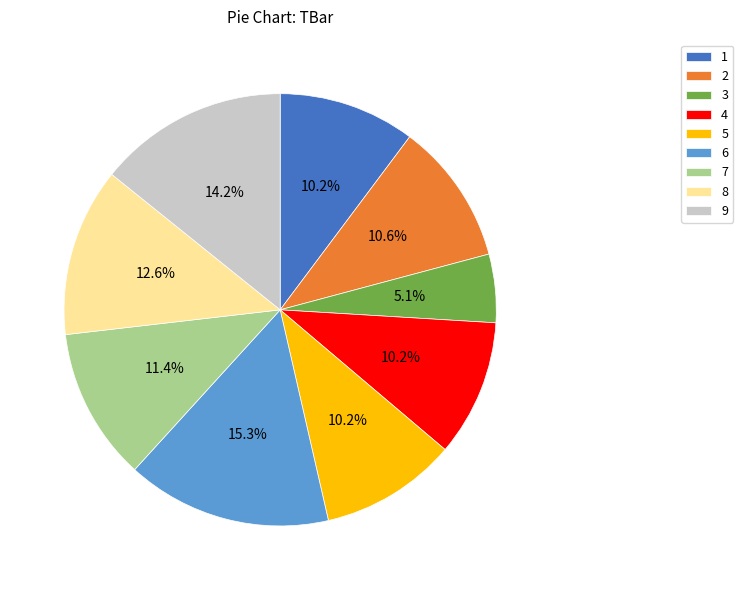

How much of the chart is everything except 2?

89.4%